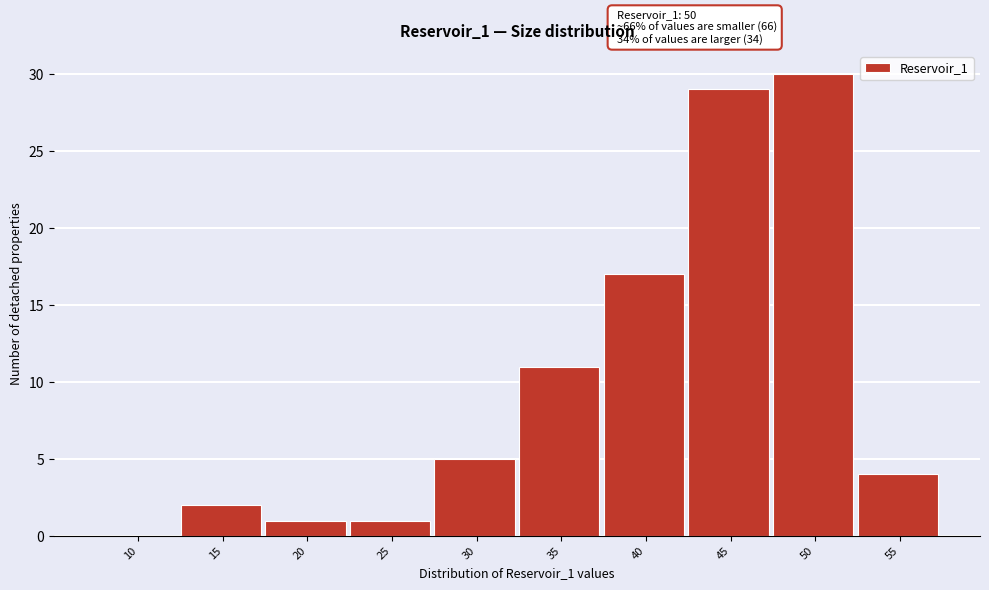

Reading left to right, list all the values displayed in this chart.

10=0	15=2	20=1	25=1	30=5	35=11	40=17	45=29	50=30	55=4